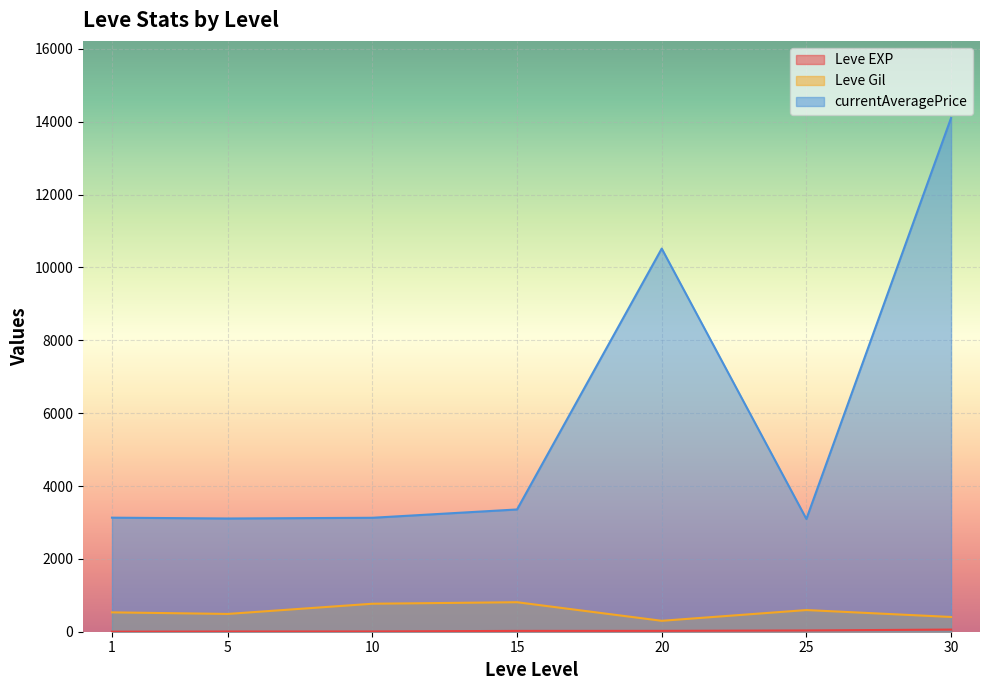

Which category has the highest value across all series?

30